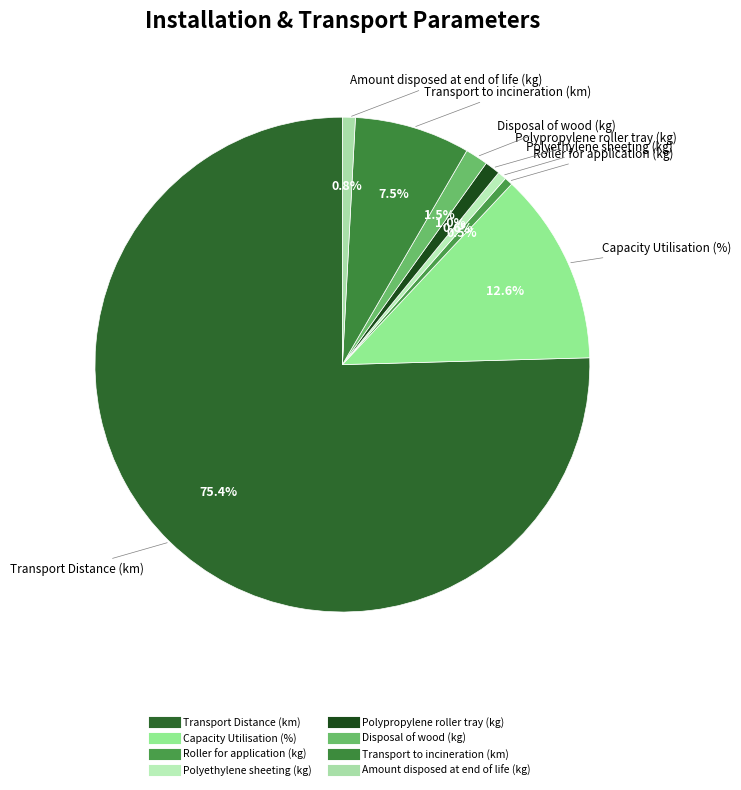

Combined, do Transport Distance (km) and Amount disposed at end of life (kg) account for over 50%?

Yes